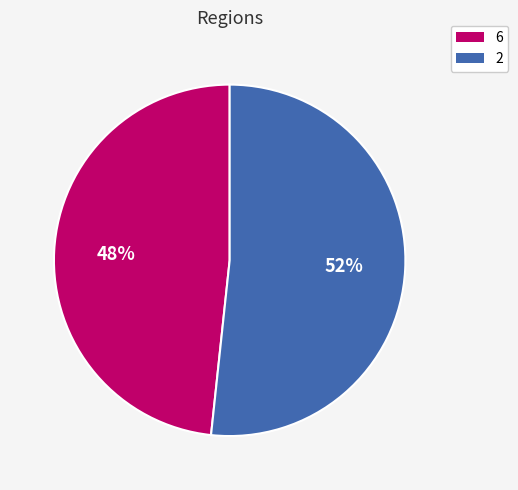

What percentage is the 6 slice, to the nearest percent?

48%